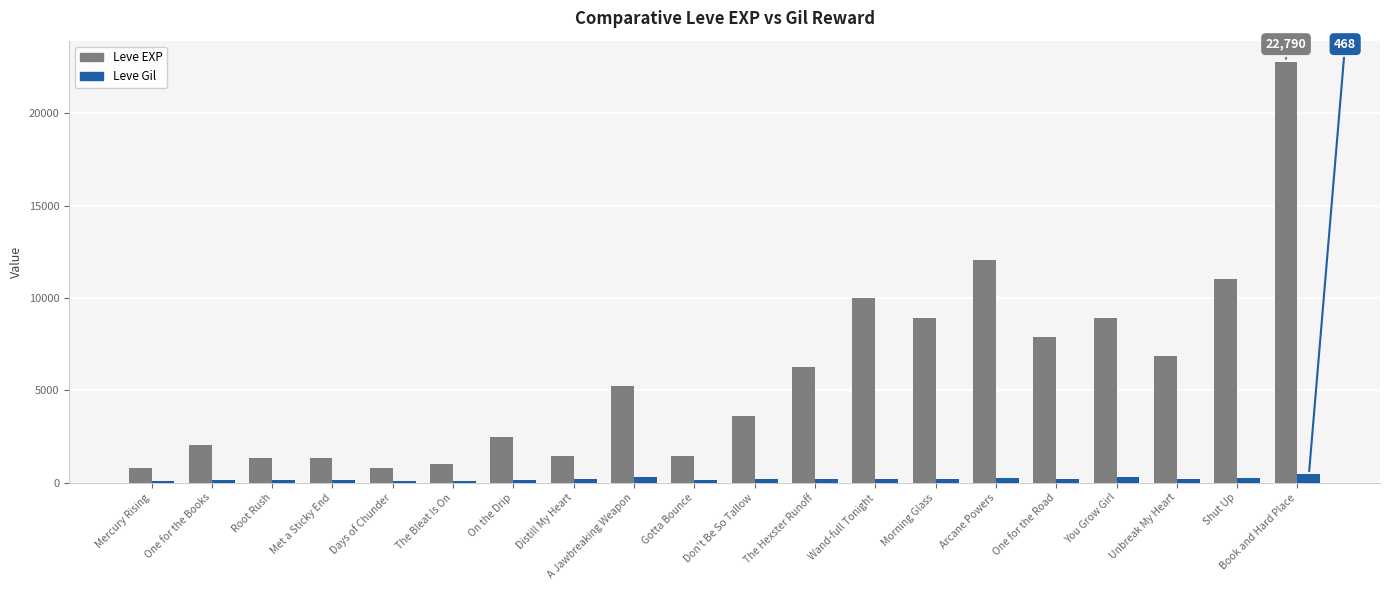

What is the label of the 2nd bar from the left?

One for the Books